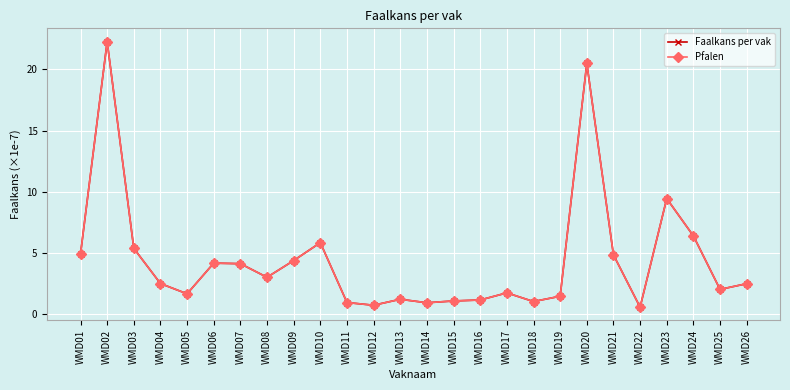

Does the chart display data point markers on the line(s)?

Yes